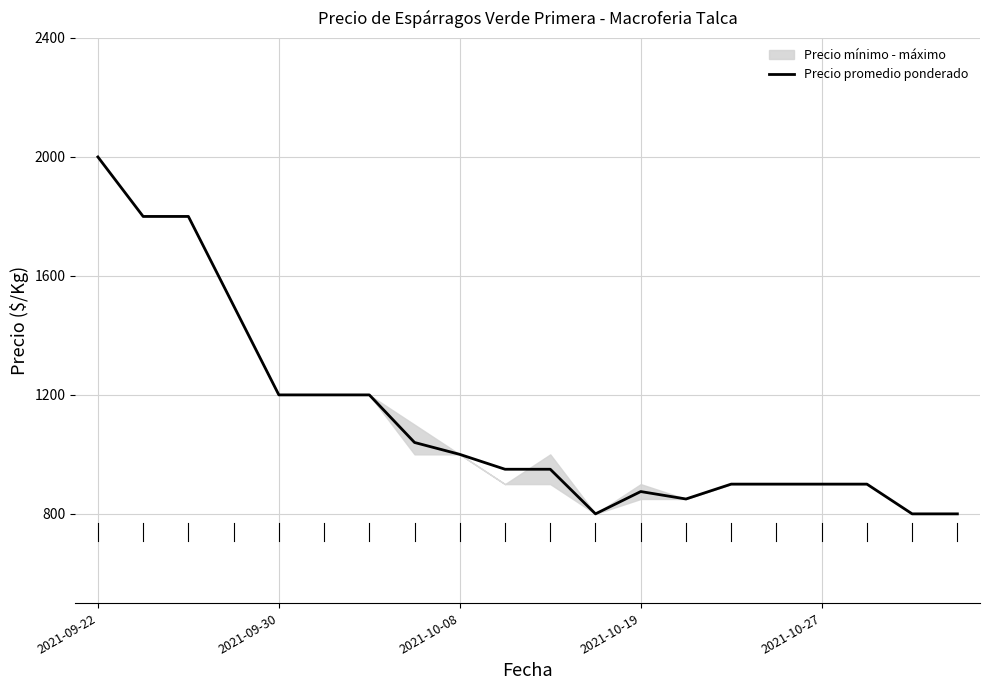

What is the average value?

1118